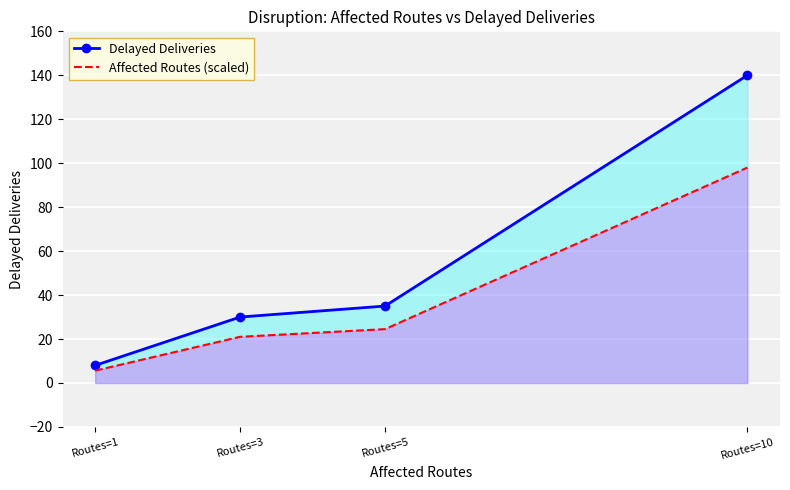

Which series has the widest spread of values?

Delayed Deliveries